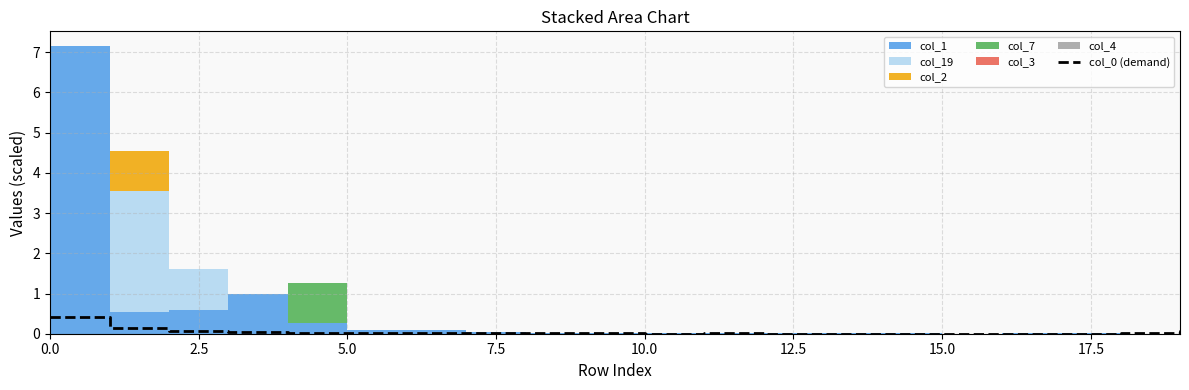

Reading left to right, what are all the values shown in this chart?

0.4	0.1	0.1	0.0	0.0	0.0	0.0	0.0	0.0	0.0	0.0	0.0	0.0	0.0	0.0	0.0	0.0	0.0	0.0	0.1